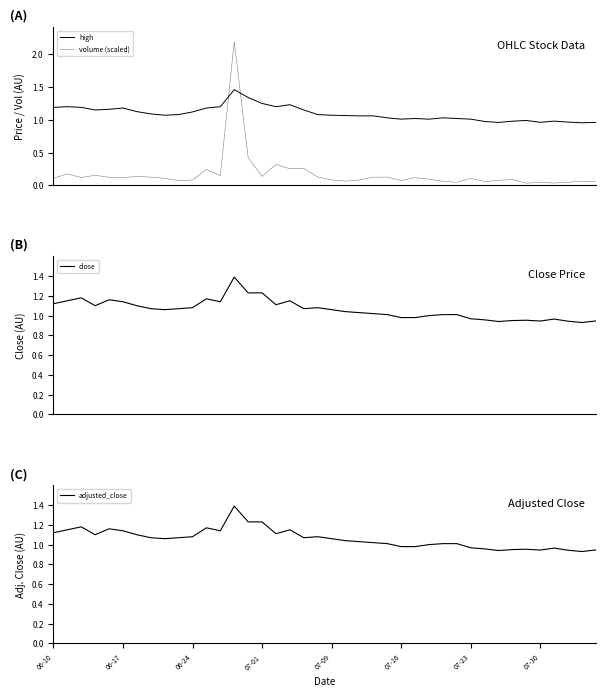

What is the approximate value of volume (scaled) at 8?

0.1